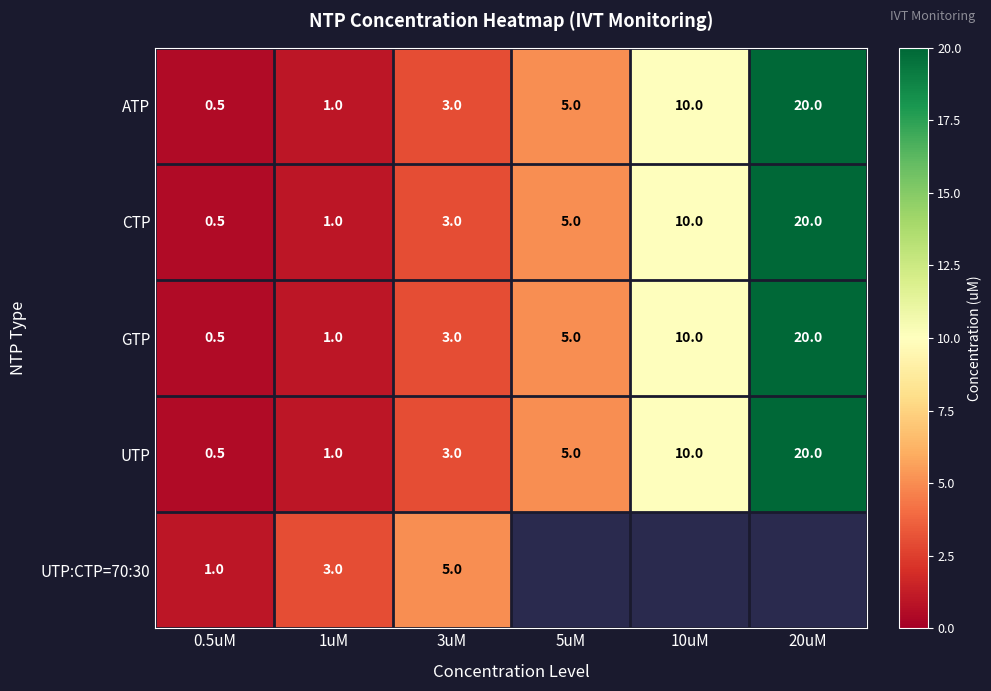

What is the difference between the UTP:CTP=70:30 values at 0.5uM and 1uM?

2.0